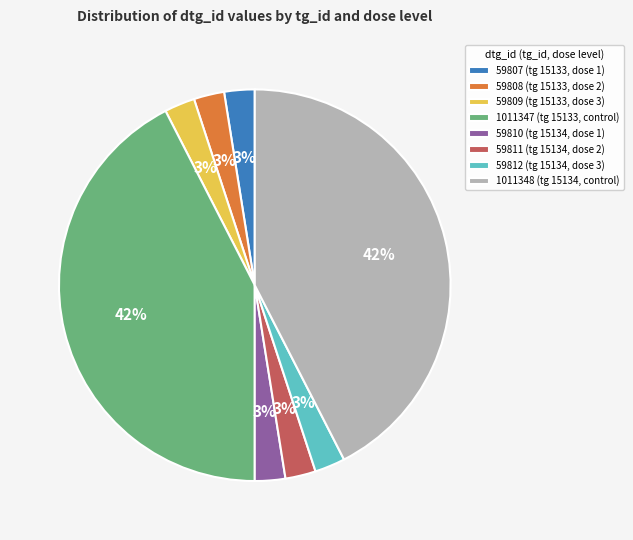

How many segments does this pie chart have?

8